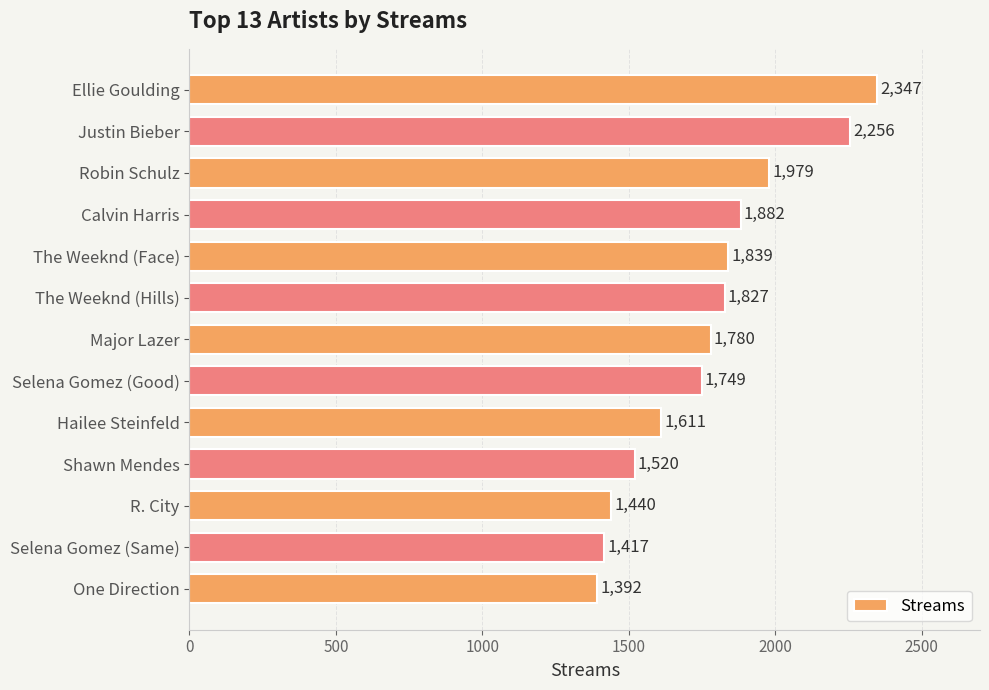

List the labels in order of value, largest first.

Ellie Goulding, Justin Bieber, Robin Schulz, Calvin Harris, The Weeknd (Face), The Weeknd (Hills), Major Lazer, Selena Gomez (Good), Hailee Steinfeld, Shawn Mendes, R. City, Selena Gomez (Same), One Direction